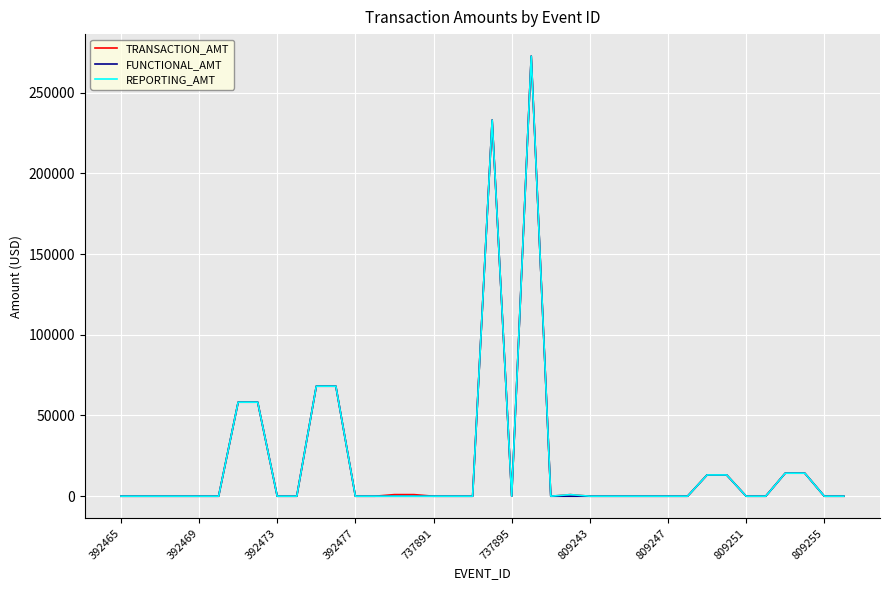

Does the chart have visible grid lines?

Yes